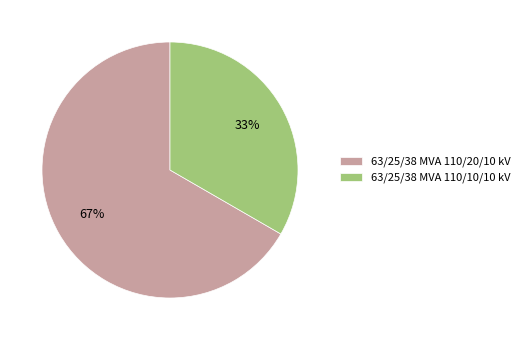

To the nearest percent, what portion does 63/25/38 MVA 110/10/10 kV represent?

33%